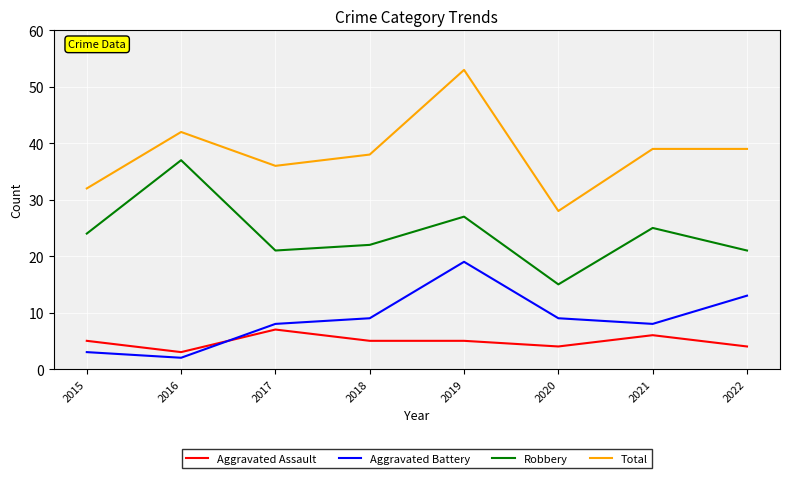

What is the highest value of the Aggravated Assault series?

7